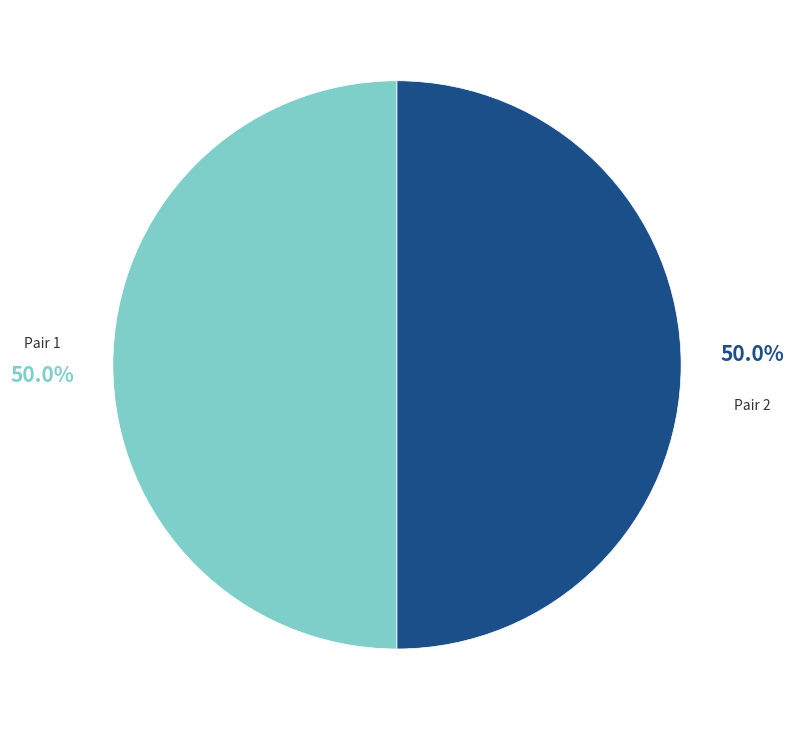

To the nearest percent, what is the difference between the largest and smallest slice percentages?

0%